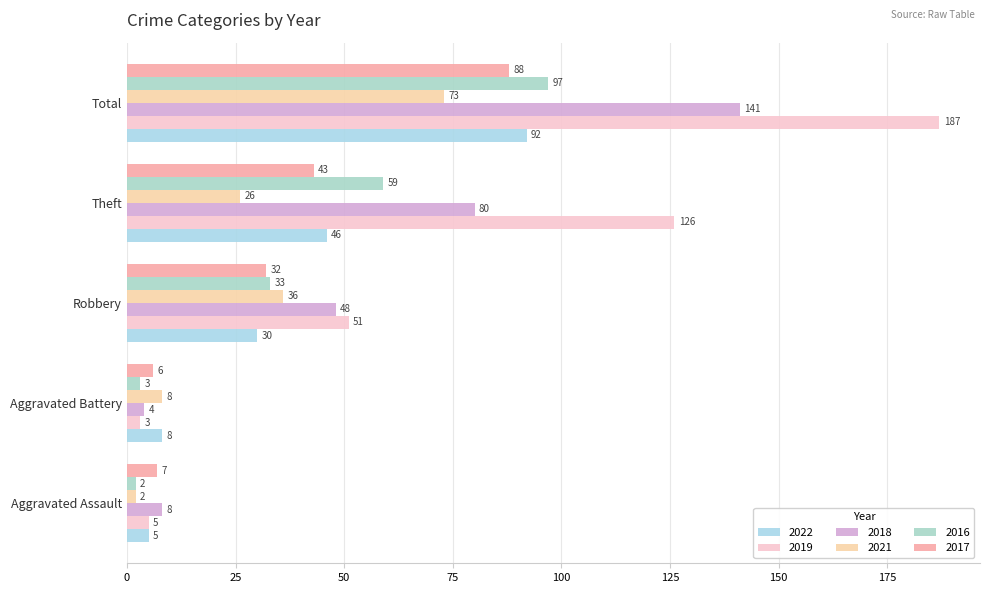

How many data points in 2018 are less than 48?

2